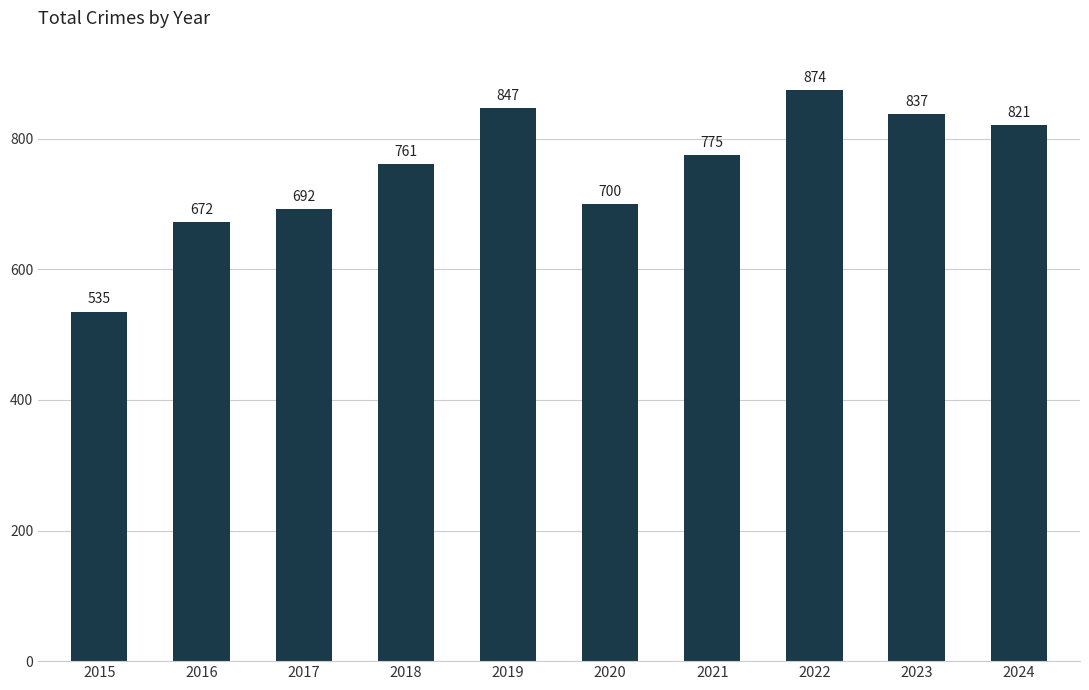

The chart shows a value of 821 at 2024. True or false?

True